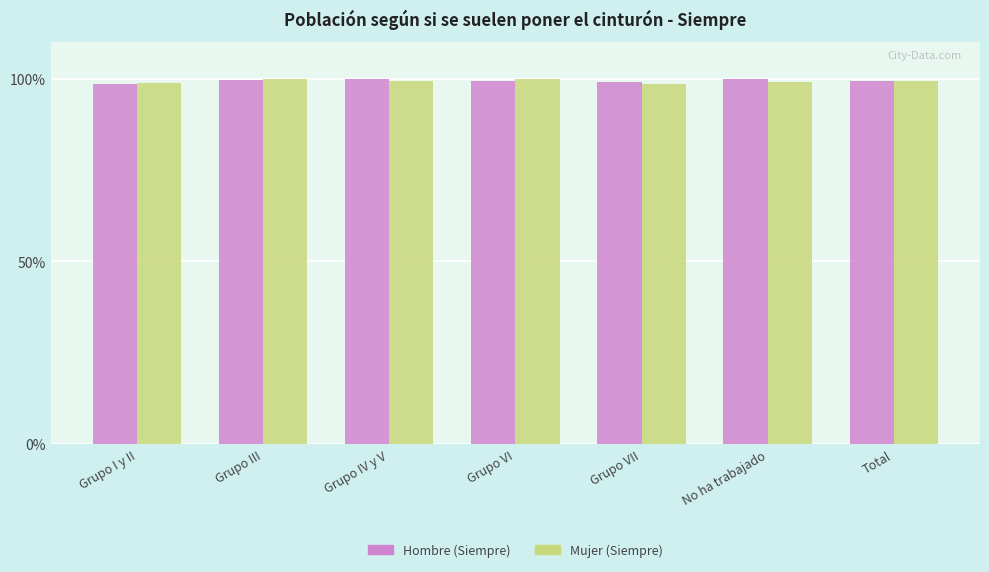

What is the spread (max minus min) of values at Grupo I y II?

0.2